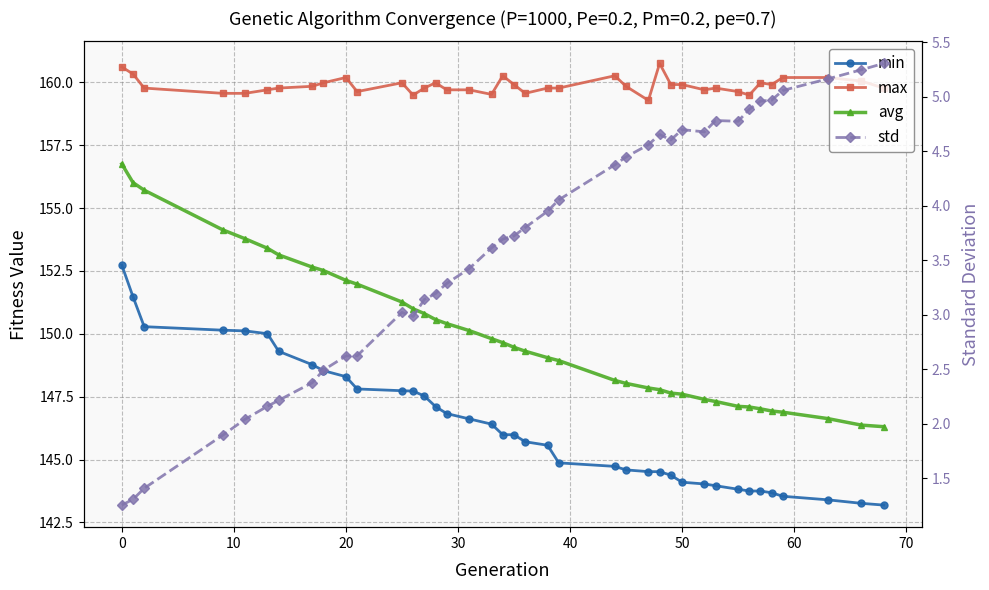

How many distinct data groups are displayed?

4